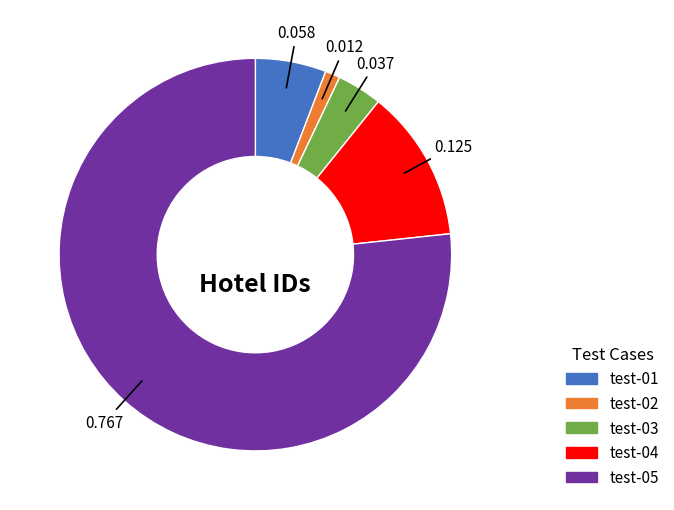

True or false: test-05 accounts for 77% of the total.

True